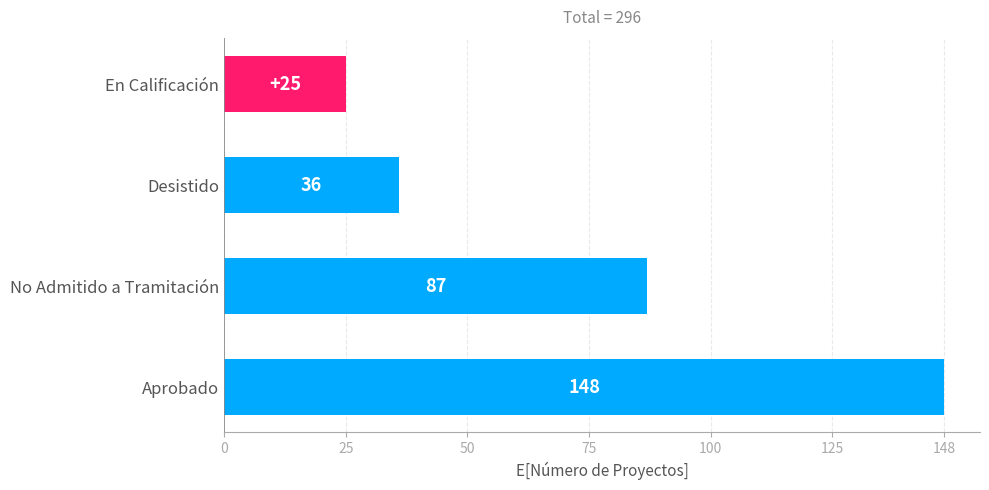

Where is the data nearest to the value 86?

No Admitido a Tramitación